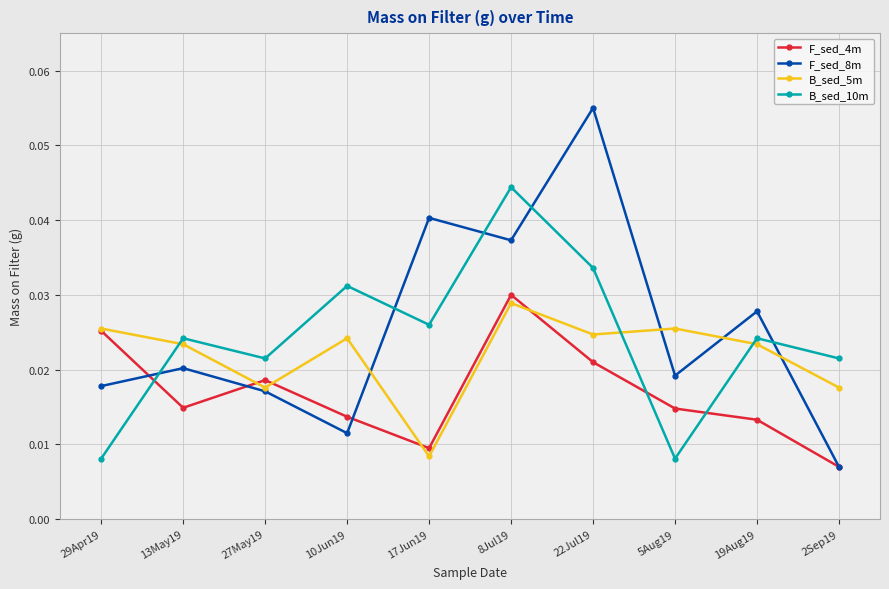

Which series ends up on top after the final intersection of B_sed_5m and F_sed_4m?

B_sed_5m